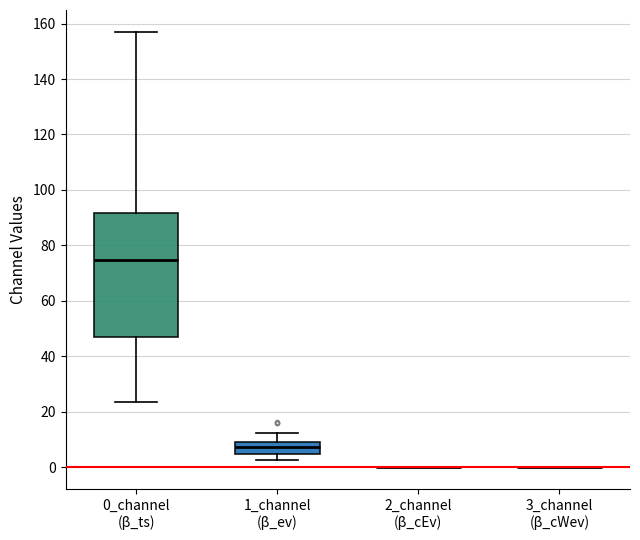

Reading left to right, read every box against the y-axis: the position of its median line, the range the box covers, and the ends of its whiskers. The values are not printed on the chart, so give them approximately, as read against the axis.

0_channel (β_ts): median 74, box 46 to 92, whiskers 24 to 158
1_channel (β_ev): median 8, box 4 to 10, whiskers 2 to 12
2_channel (β_cEv): box collapsed to a line at 0, whiskers 0 to 0
3_channel (β_cWev): box collapsed to a line at 0, whiskers 0 to 0